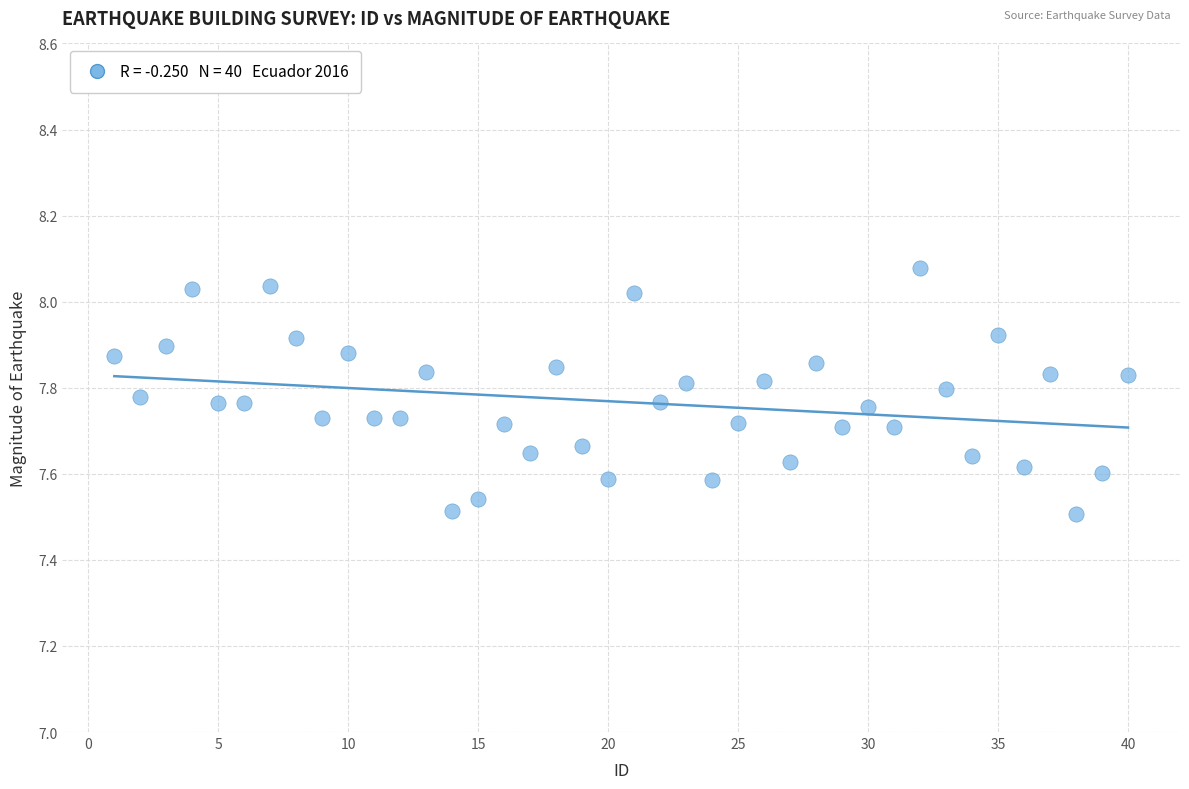

What is the range of X values (max minus min)?

39.0